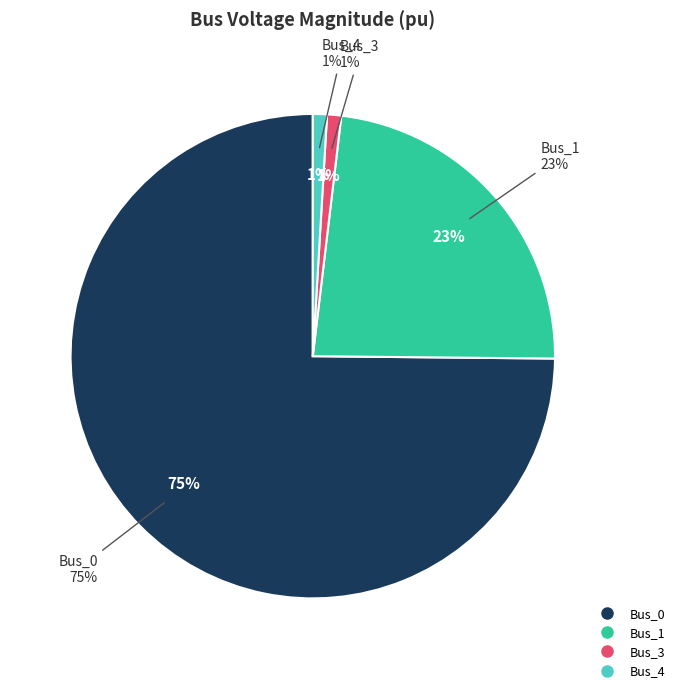

Combined, what portion of the pie is Bus_4 and Bus_2?

0.9%